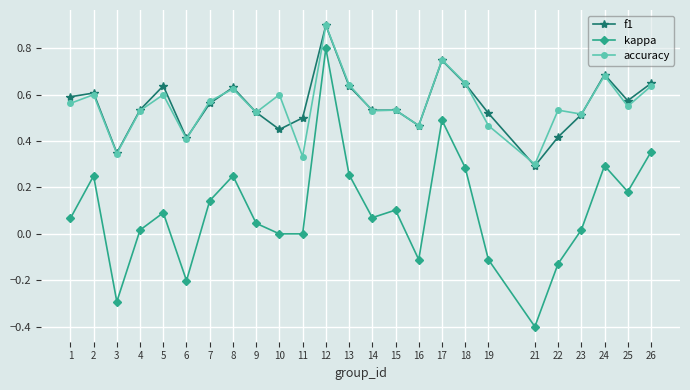

At which category does accuracy reach its first local valley?

3